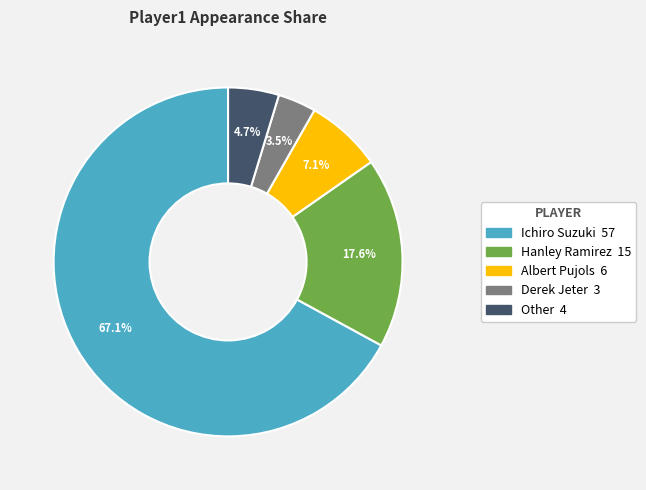

Which slice represents more than half of the pie?

Ichiro Suzuki